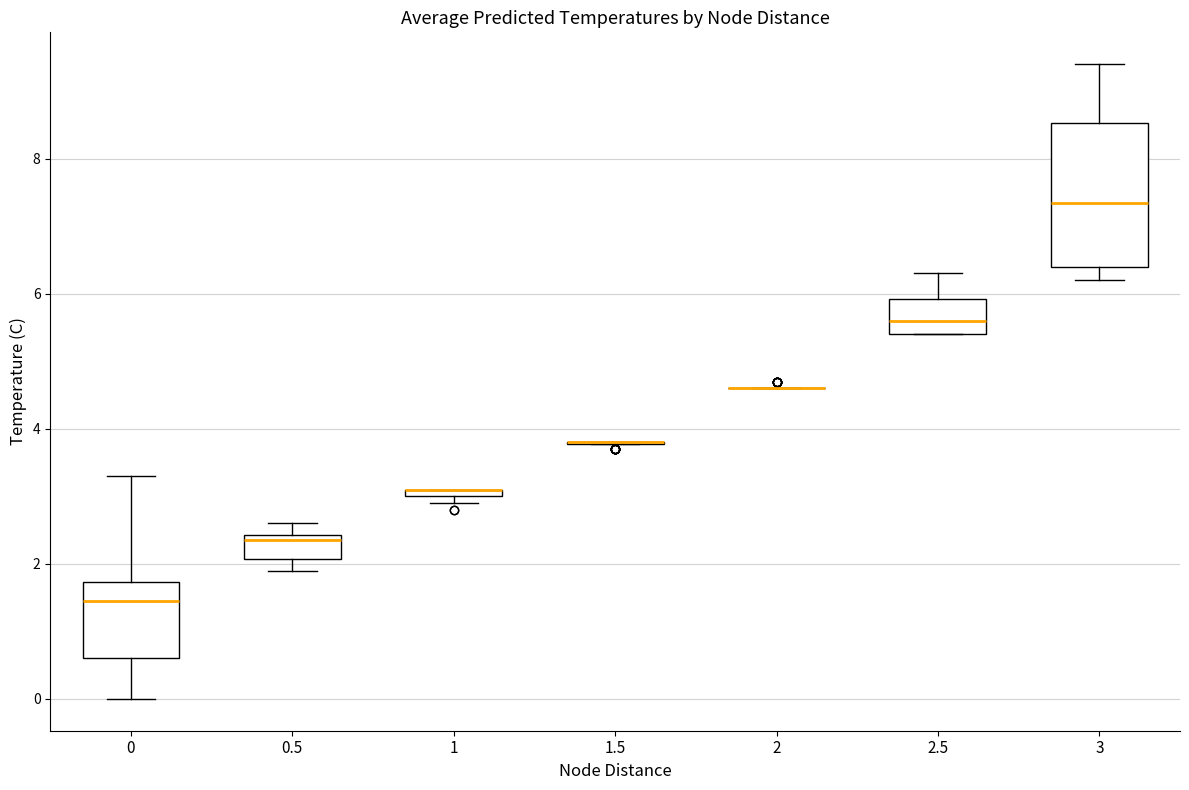

Comparing the boxes themselves (not the whiskers), which one is the tallest?

3